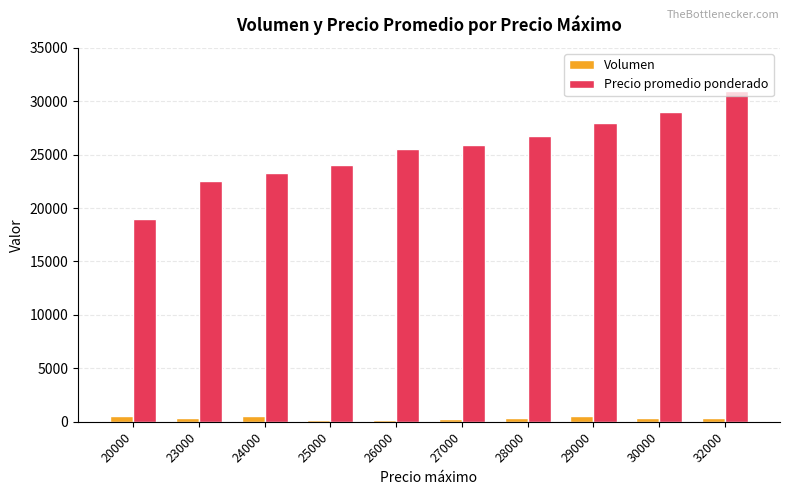

Between 24000 and 26000, which series saw the biggest shift?

Precio promedio ponderado